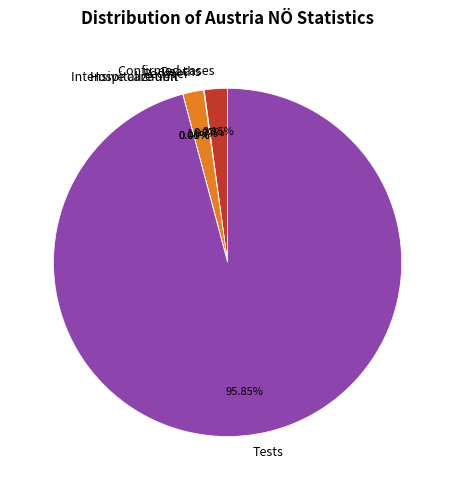

Does any single category account for the majority?

Yes